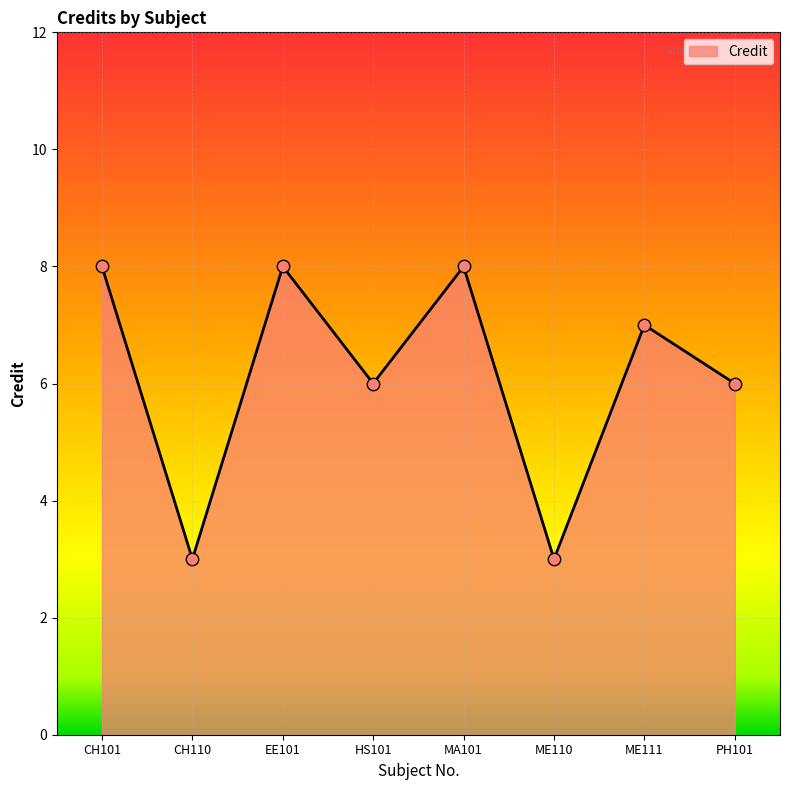

What is the ratio of the value at CH101 to the value at PH101?

1.3